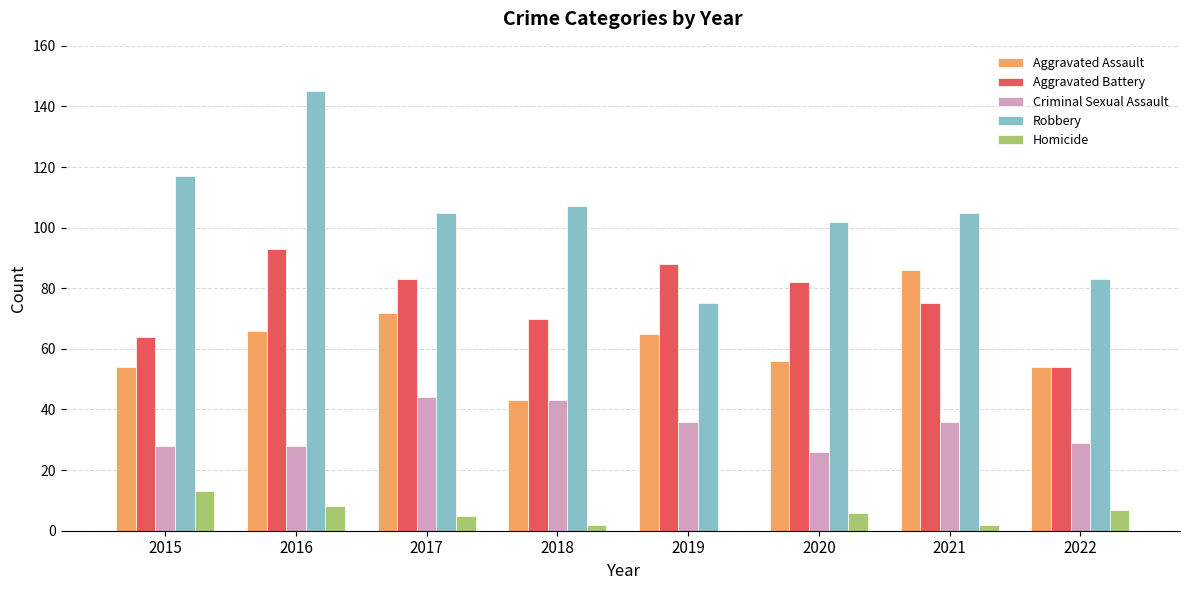

The value of Criminal Sexual Assault at 2019 is 36. True or false?

True